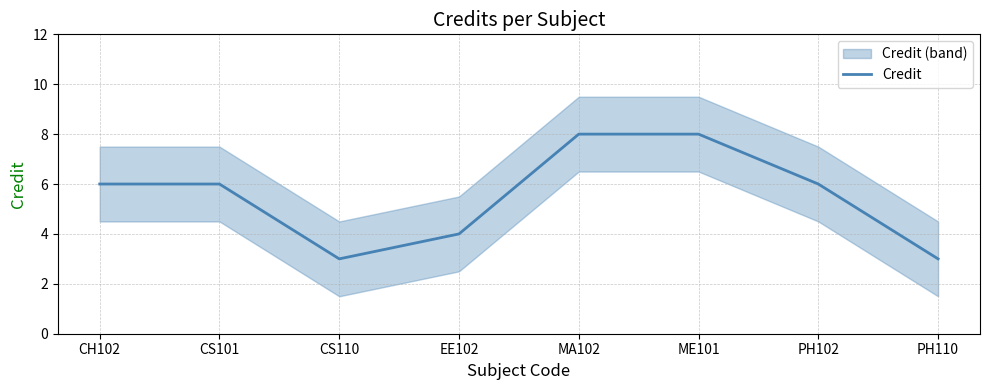

The value at ME101 is 4. True or false?

False